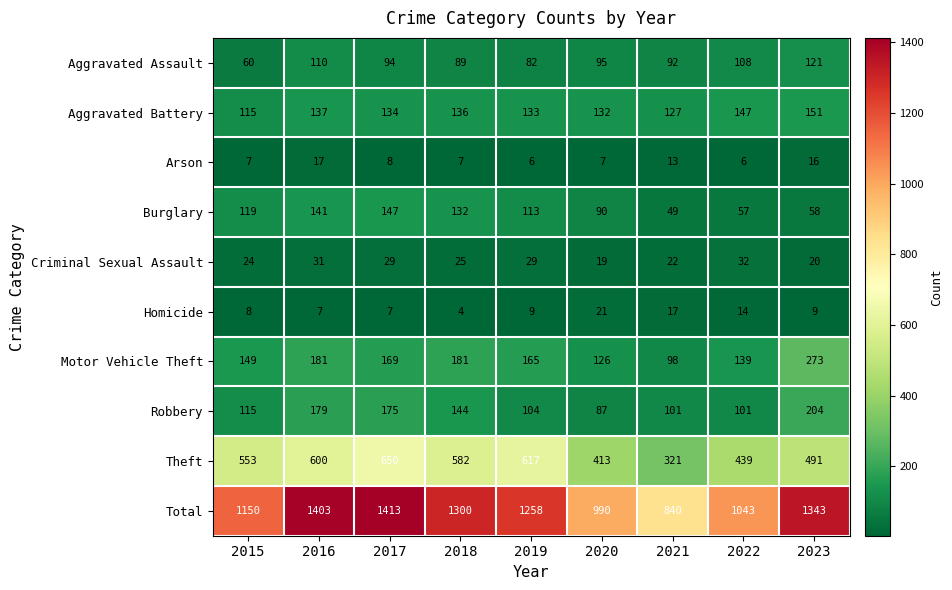

The value of Aggravated Assault at 2015 is 23. True or false?

False